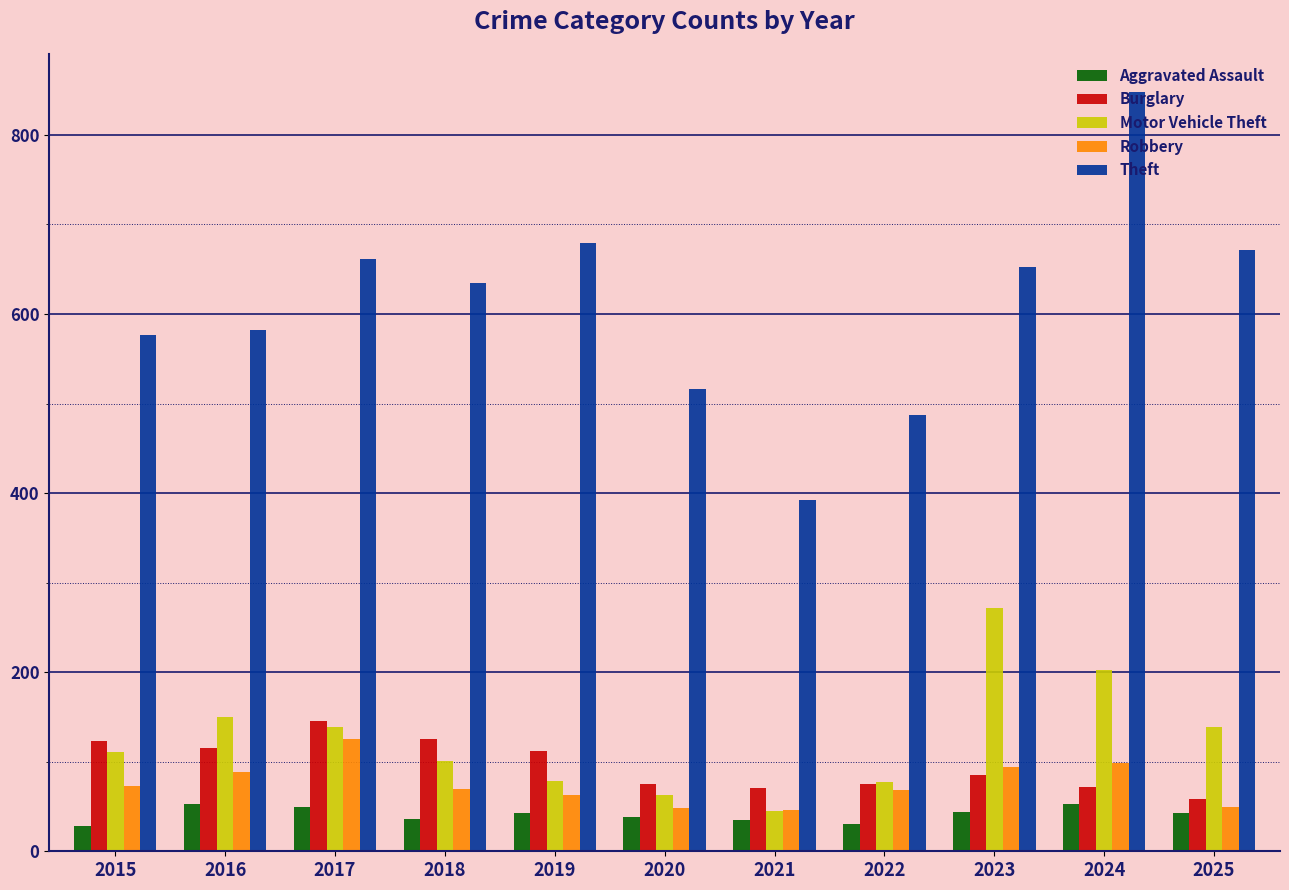

How many distinct data groups are displayed?

5